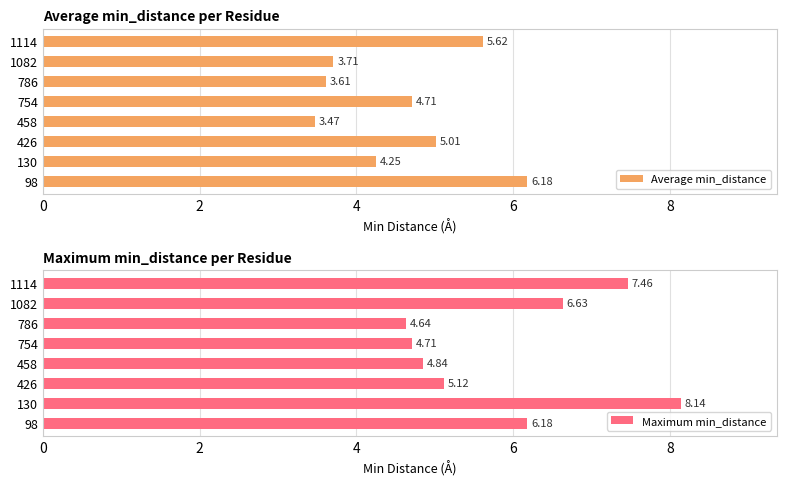

True or false: Maximum min_distance has a value of 2.1 at 1082.

False